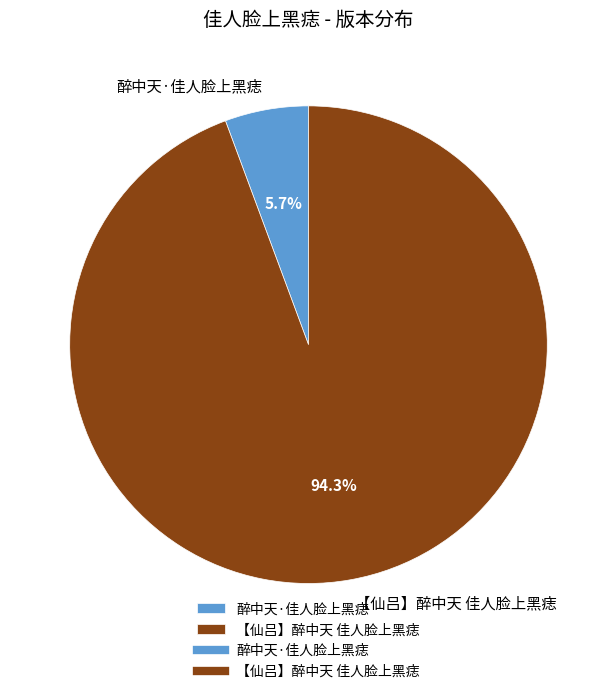

To the nearest percent, what is the average slice percentage?

50%